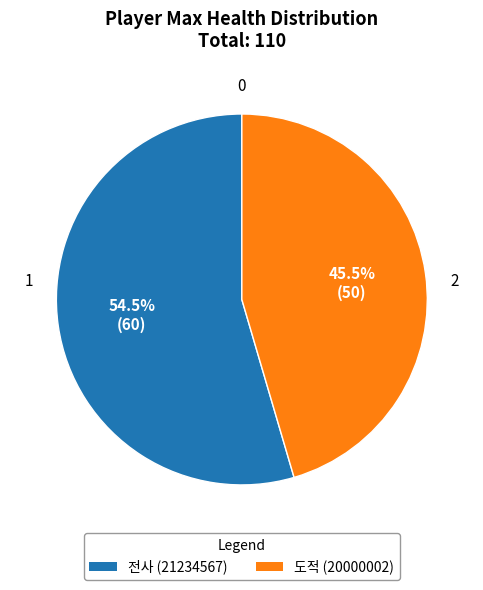

Is there any slice that represents more than half of the pie?

Yes